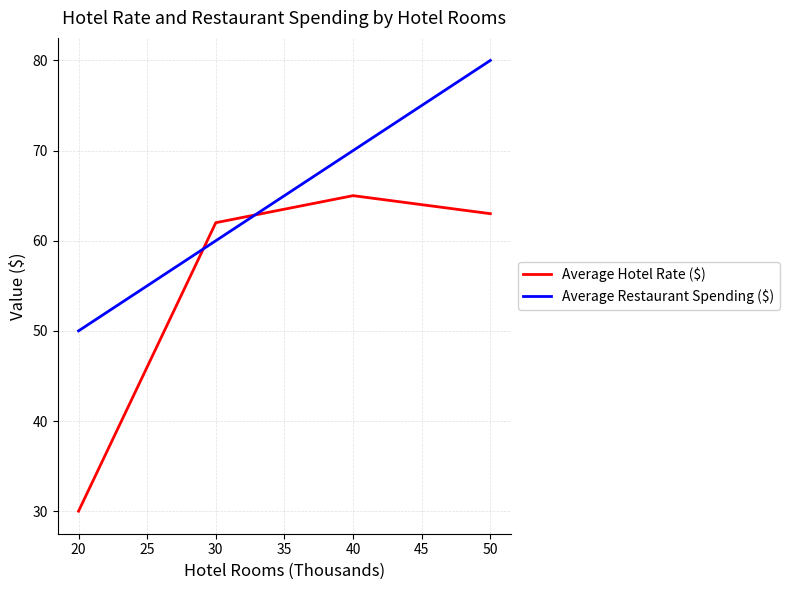

At which label does Average Restaurant Spending ($) reach its peak?

50